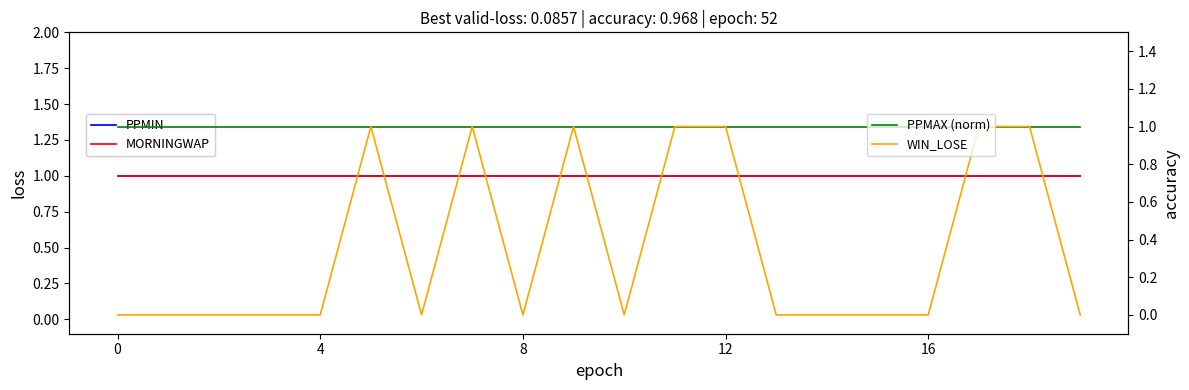

How many lines are shown in the chart?

4